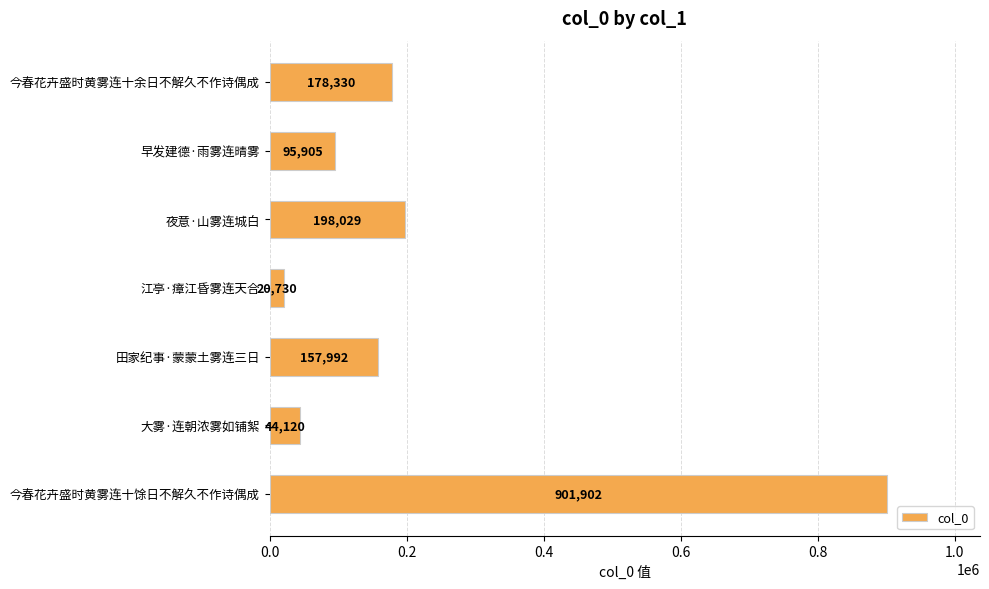

Is it true that the value at 田家纪事·蒙蒙土雾连三日 is 157992?

True